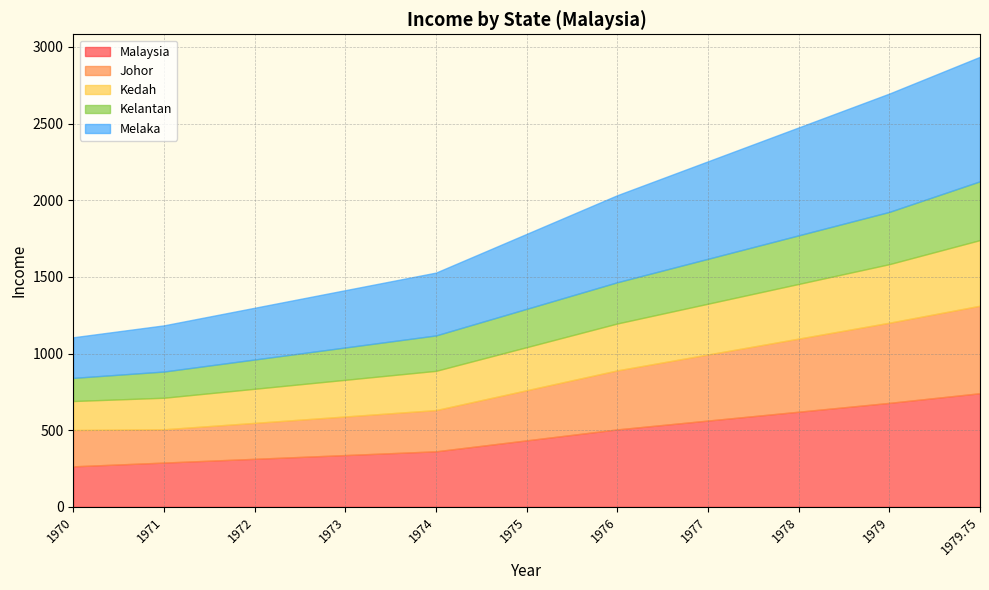

True or false: Johor and Melaka intersect in this chart.

False